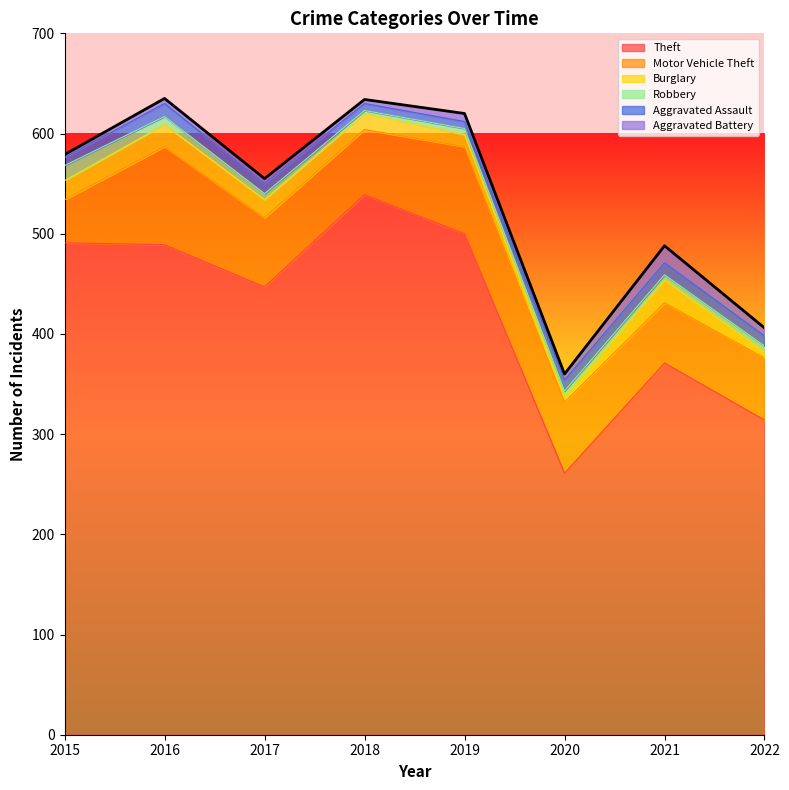

How many lines are shown in the chart?

6